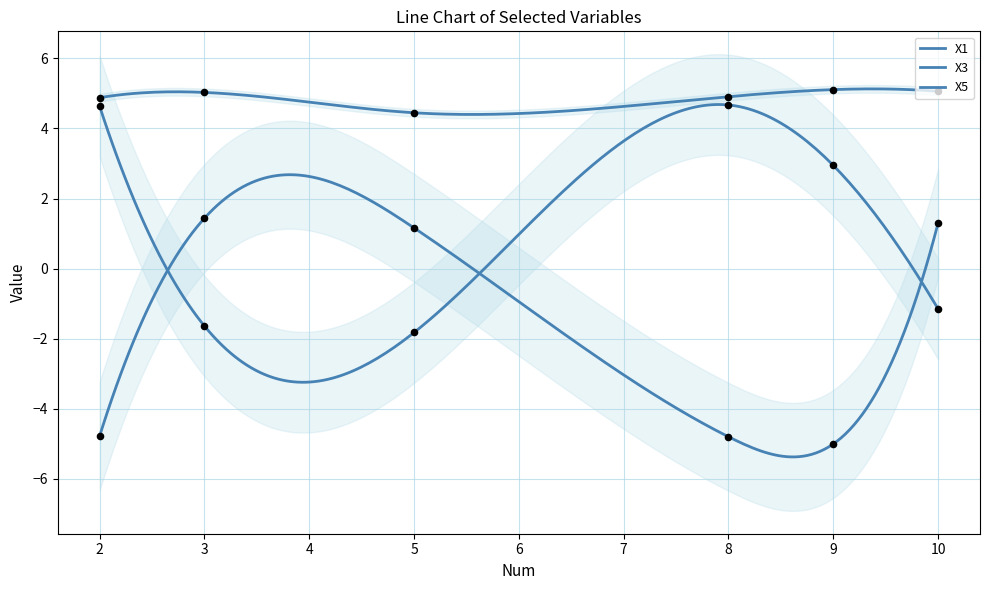

What is the total value across all series at 8?

4.8